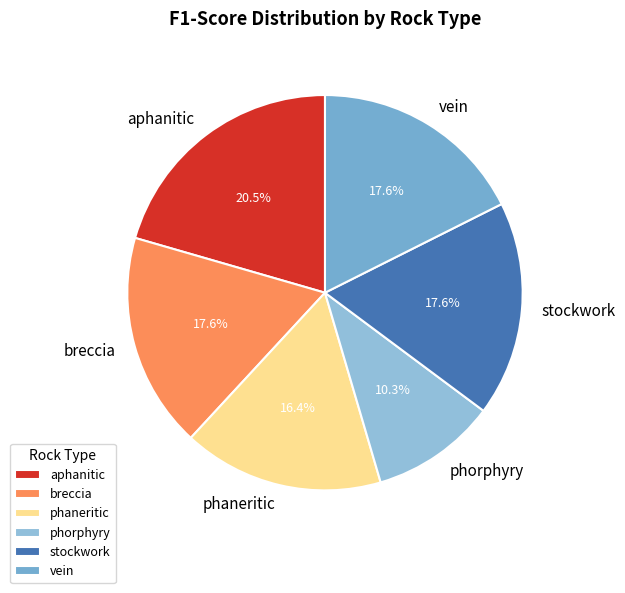

Does any single category account for the majority?

No